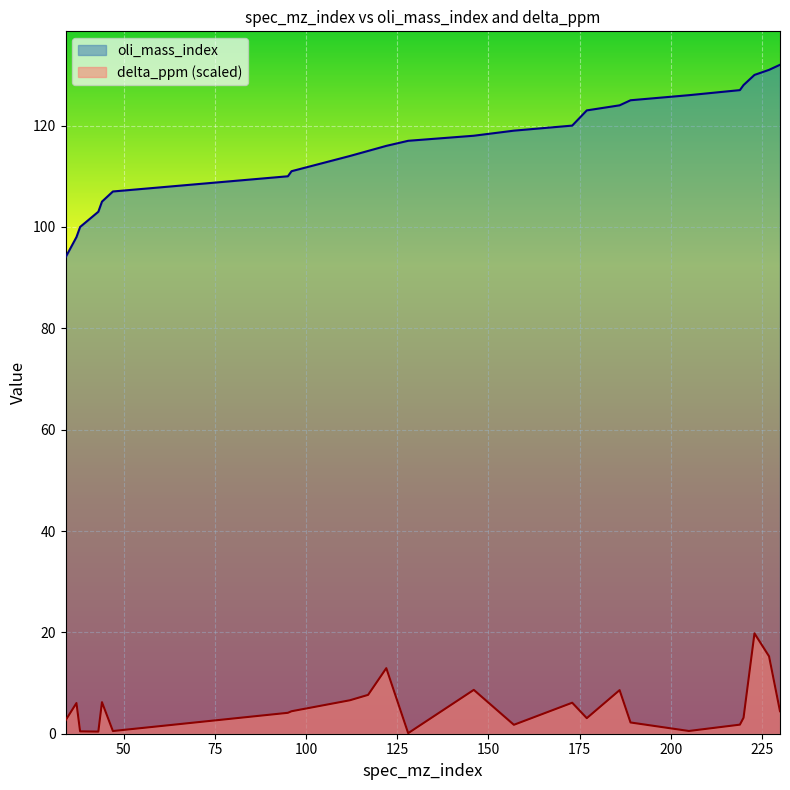

True or false: oli_mass_index and delta_ppm intersect in this chart.

False